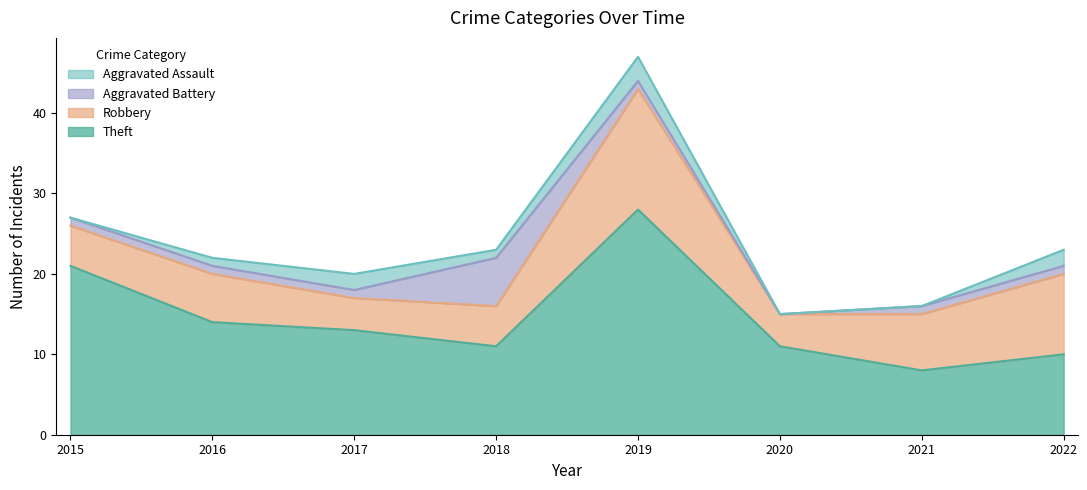

How many interior local peaks does the Robbery series have?

2